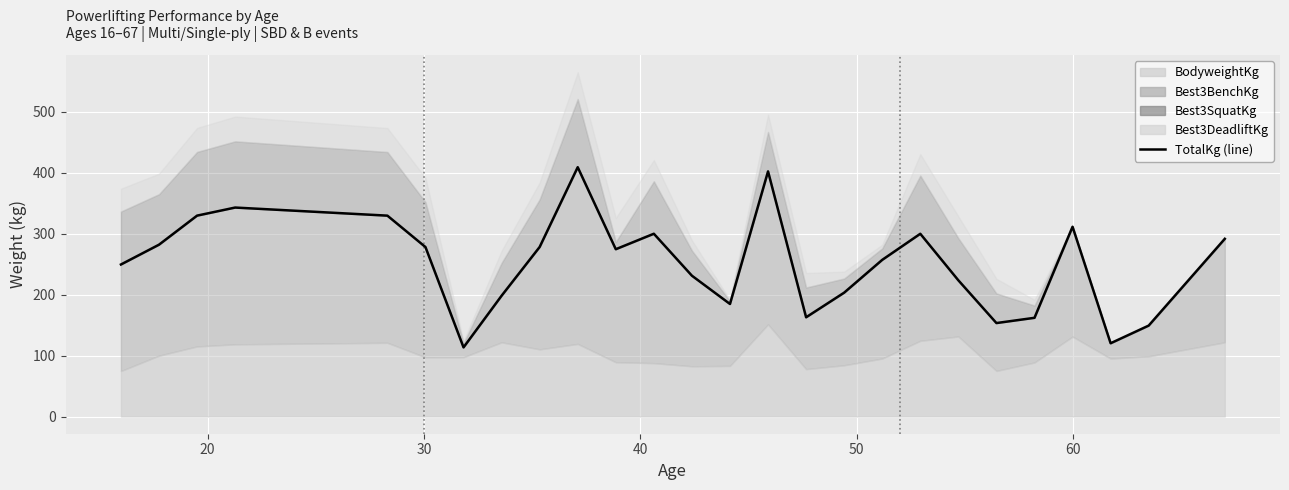

Reading right to left, what are all the values shown in this chart?

291.8	220.5	149.3	120.3	311.6	162.1	153.4	223.6	300.0	257.2	203.4	162.9	402.4	184.8	231.2	300.1	274.7	409.3	278.3	198.3	113.5	278.2	329.8	333.1	336.4	339.8	343.1	329.8	282.1	249.6